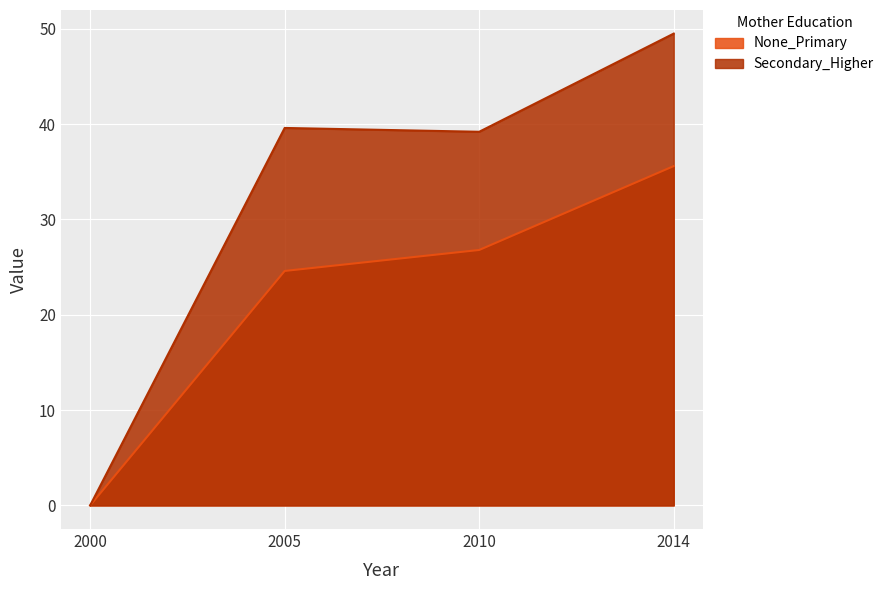

How many positive values does the Secondary_Higher series have?

3